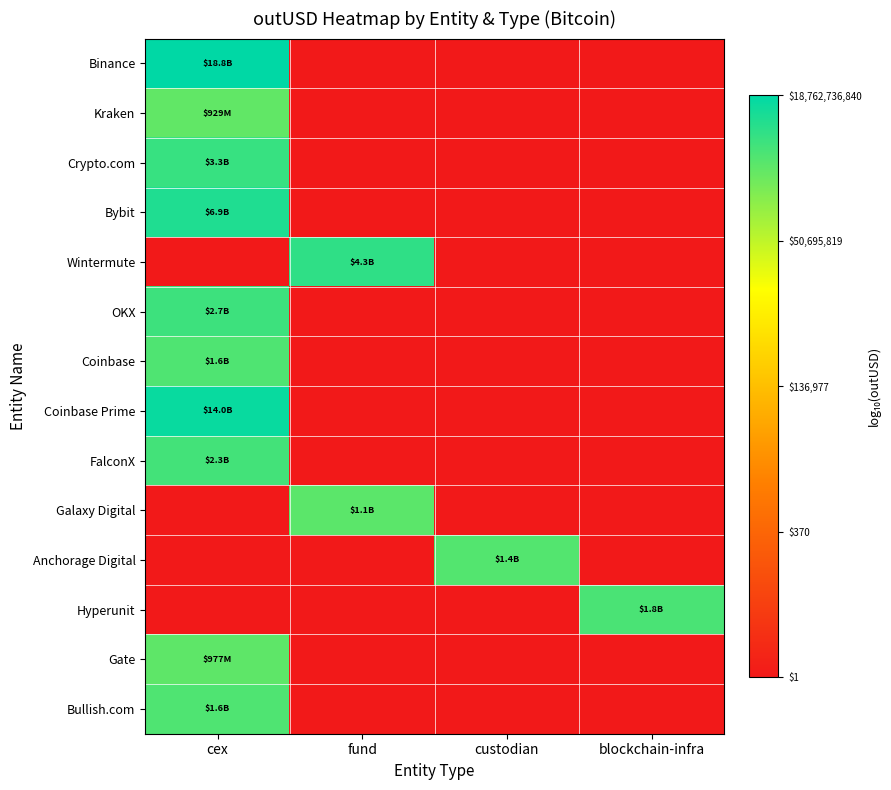

Reading left to right, transcribe all the data shown in this chart.

Binance: cex=10.3	fund=0.0	custodian=0.0	blockchain-infra=0.0
Kraken: cex=9.0	fund=0.0	custodian=0.0	blockchain-infra=0.0
Crypto.com: cex=9.5	fund=0.0	custodian=0.0	blockchain-infra=0.0
Bybit: cex=9.8	fund=0.0	custodian=0.0	blockchain-infra=0.0
Wintermute: cex=0.0	fund=9.6	custodian=0.0	blockchain-infra=0.0
OKX: cex=9.4	fund=0.0	custodian=0.0	blockchain-infra=0.0
Coinbase: cex=9.2	fund=0.0	custodian=0.0	blockchain-infra=0.0
Coinbase Prime: cex=10.1	fund=0.0	custodian=0.0	blockchain-infra=0.0
FalconX: cex=9.4	fund=0.0	custodian=0.0	blockchain-infra=0.0
Galaxy Digital: cex=0.0	fund=9.0	custodian=0.0	blockchain-infra=0.0
Anchorage Digital: cex=0.0	fund=0.0	custodian=9.1	blockchain-infra=0.0
Hyperunit: cex=0.0	fund=0.0	custodian=0.0	blockchain-infra=9.3
Gate: cex=9.0	fund=0.0	custodian=0.0	blockchain-infra=0.0
Bullish.com: cex=9.2	fund=0.0	custodian=0.0	blockchain-infra=0.0